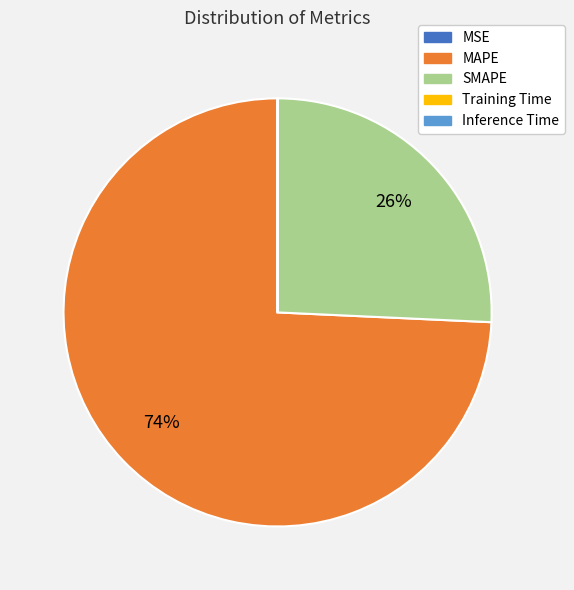

To the nearest percent, what is the average slice percentage?

20%